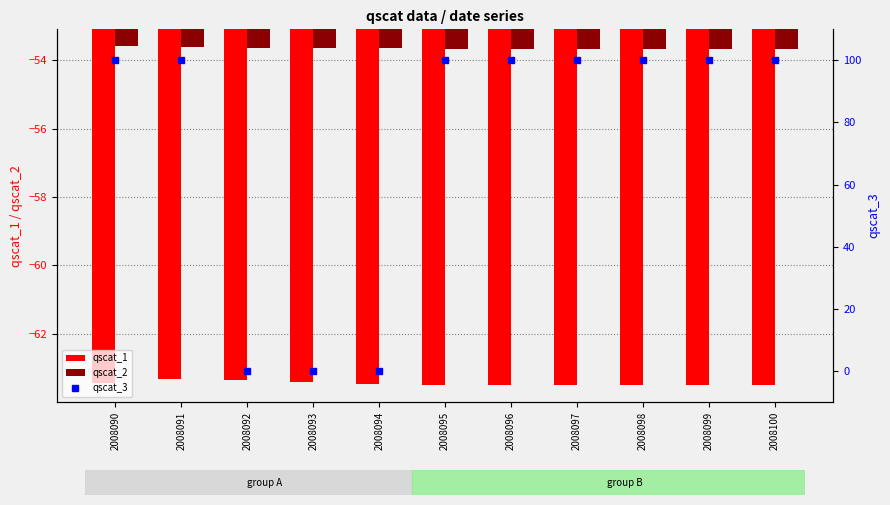

What is the sum of the qscat_3 values at 2008093 and 2008099?

100.0